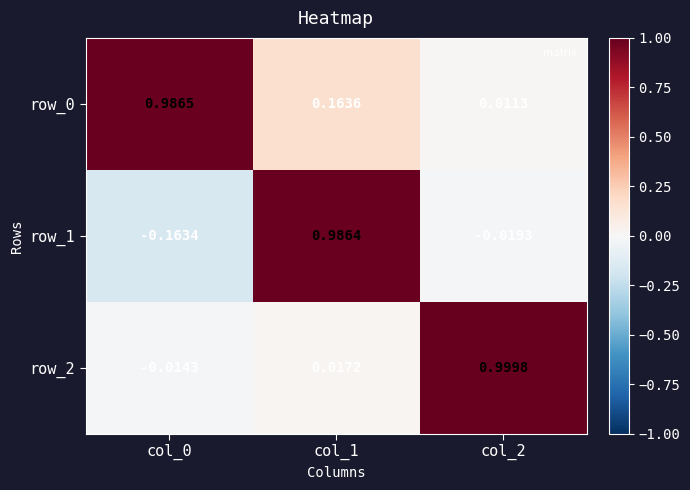

Is the value of row_2 at col_0 greater than the value of row_1 at col_2?

Yes